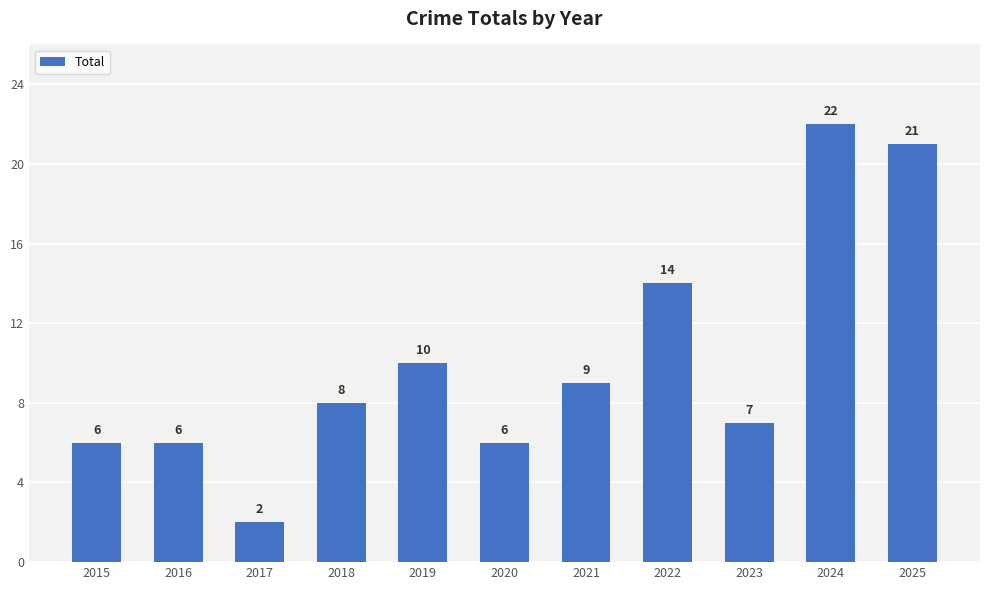

What is the greatest value displayed?

22